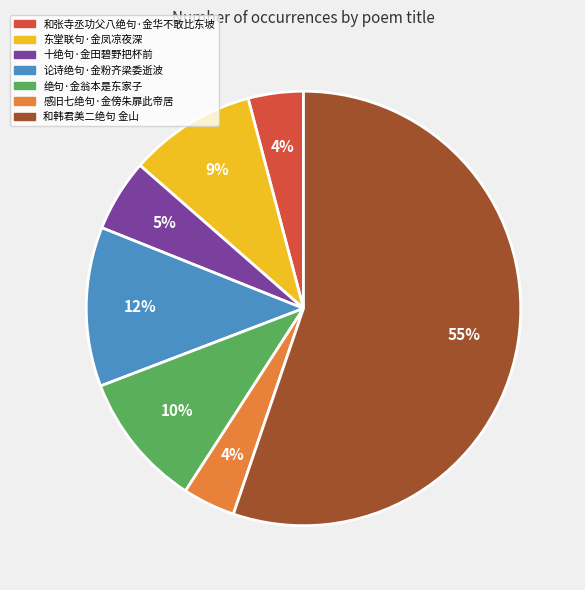

How many segments does this pie chart have?

7